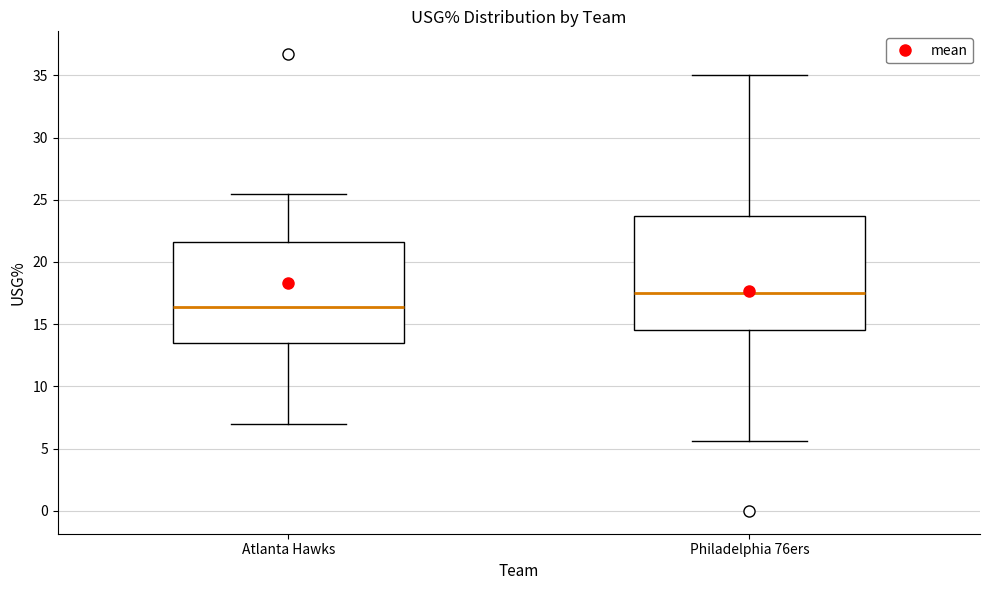

Where is the upper edge of the box for Philadelphia 76ers on the y-axis? The values are not printed on the chart, so give them approximately, as read against the axis.

23.5